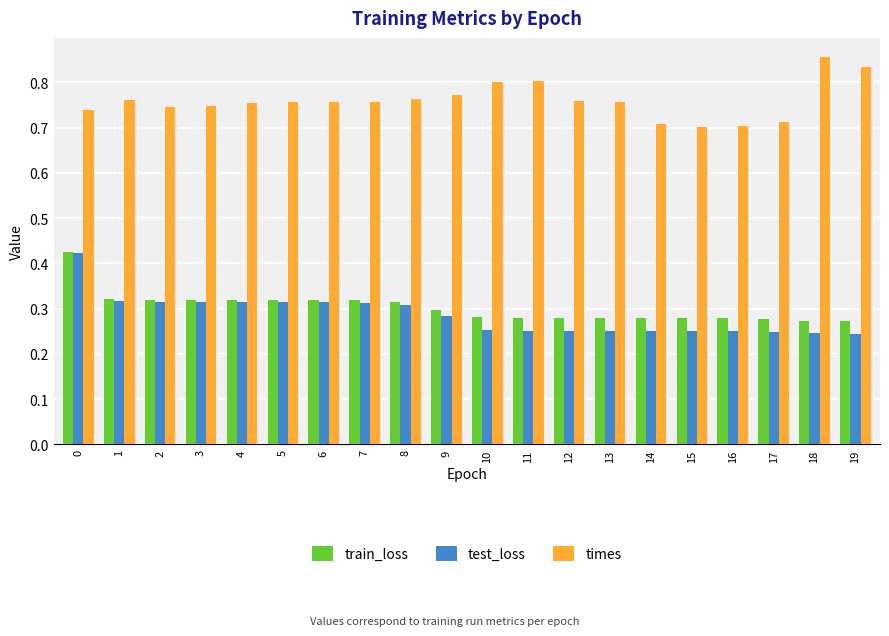

What are all the series names shown in the legend?

train_loss, test_loss, times